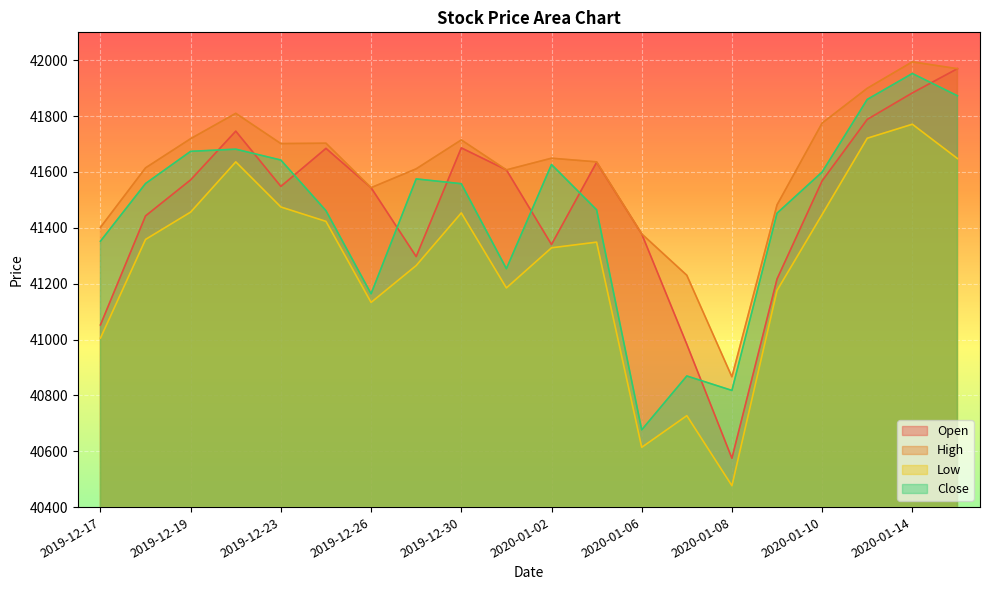

Where does the Low series first go above 41358?

2019-12-18